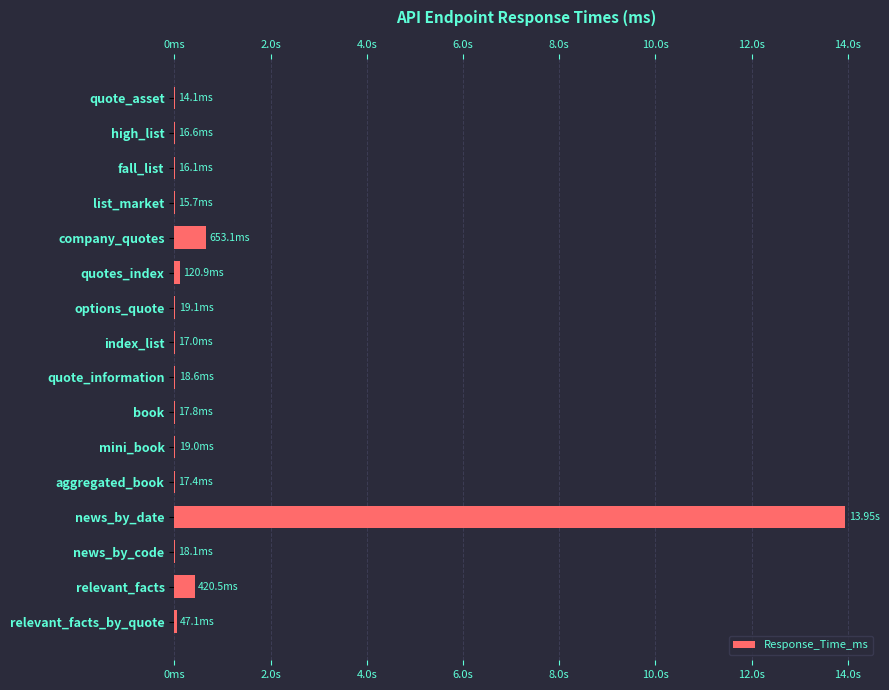

The chart shows a value of 15.7 at list_market. True or false?

True